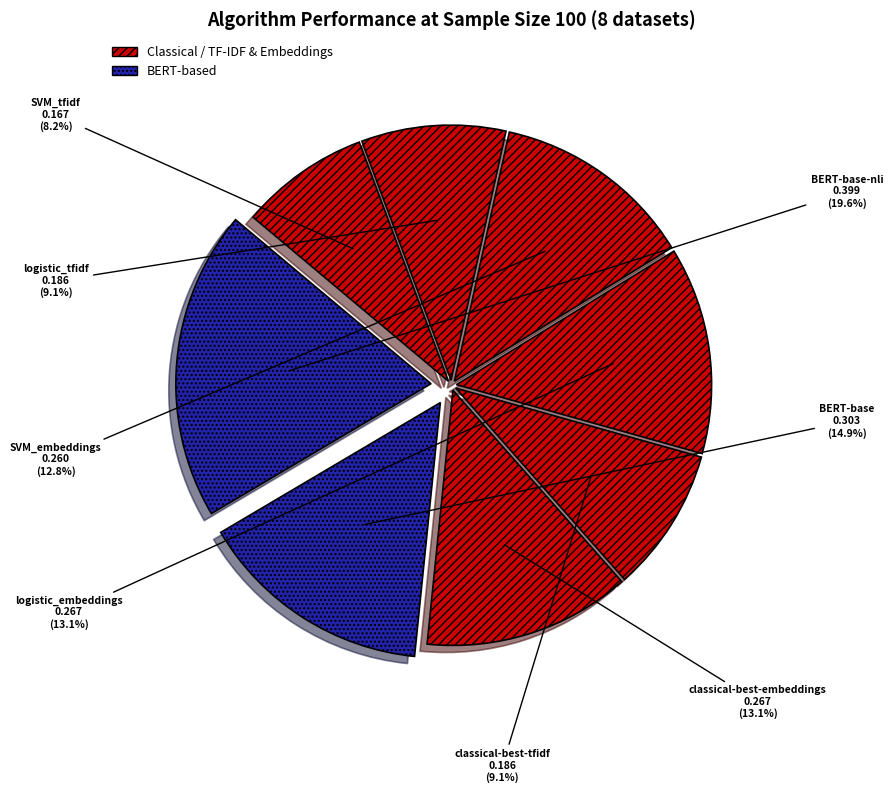

Is logistic_tfidf the majority of the pie?

No